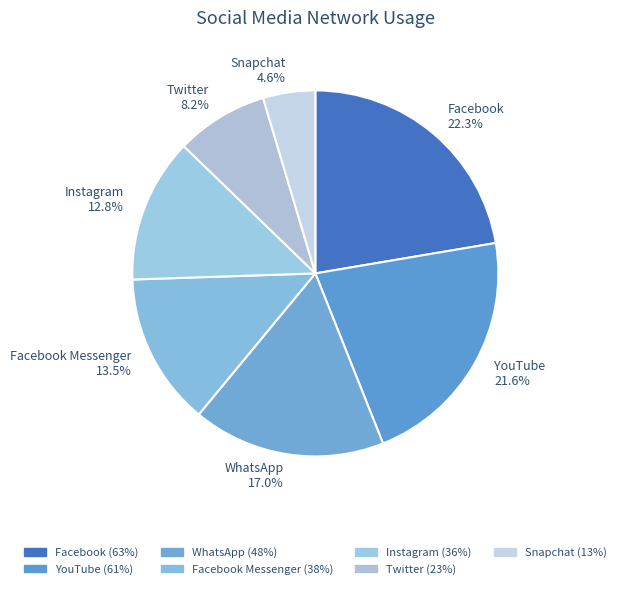

Between Twitter and WhatsApp, which is larger?

WhatsApp